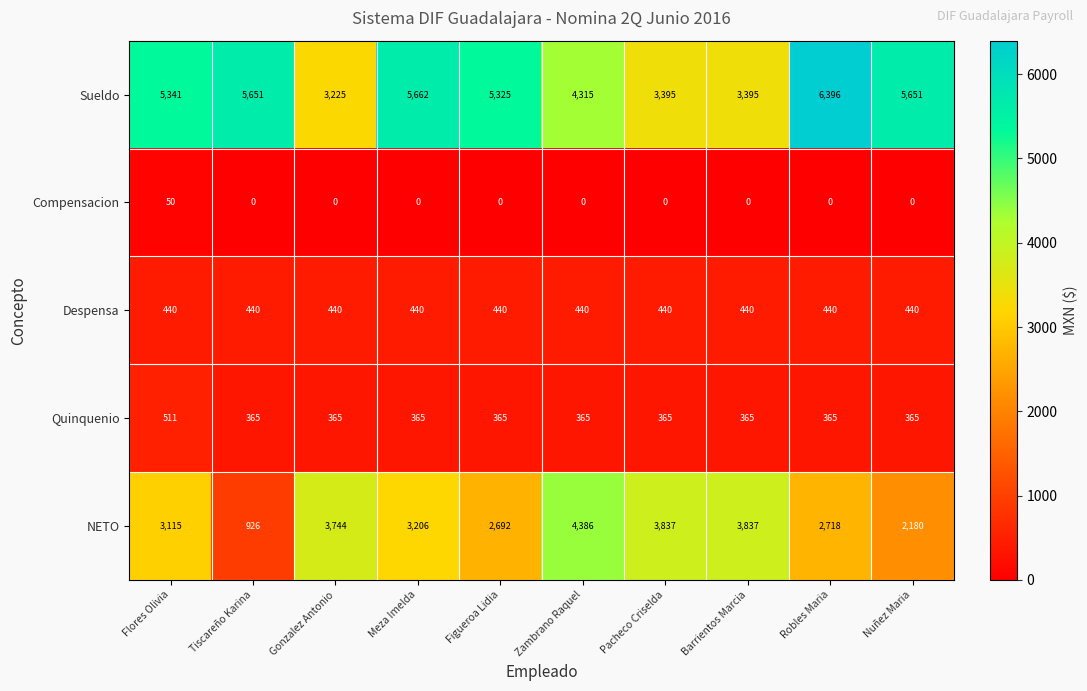

The Compensacion series shows 22 at Meza Imelda. True or false?

False